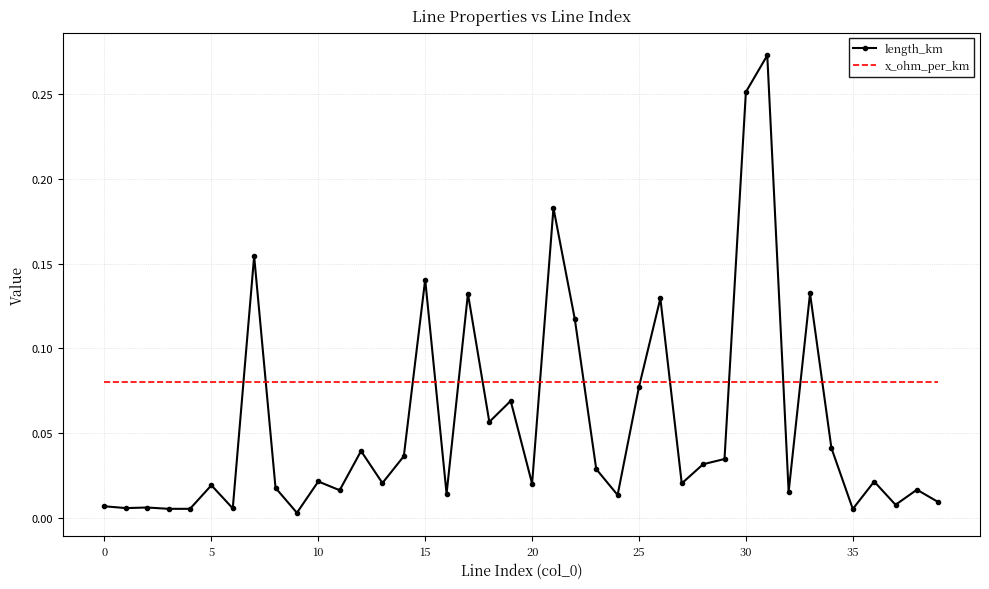

Which series has the widest spread of values?

length_km